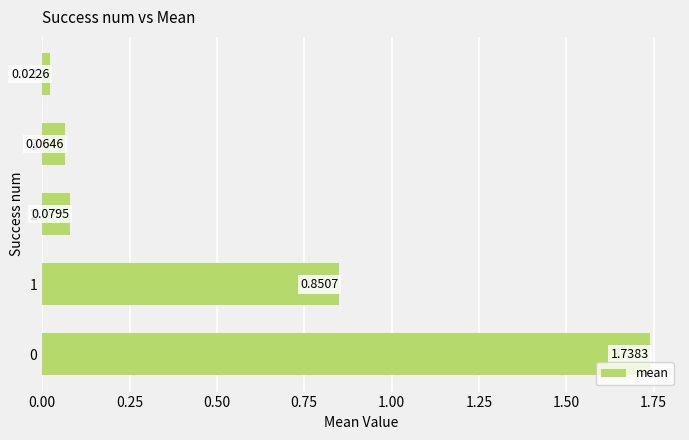

What is the average value?

0.6